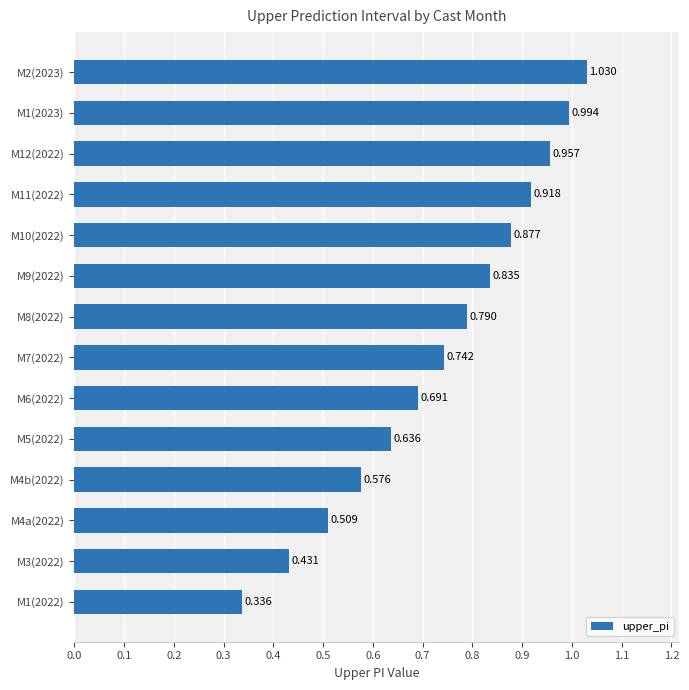

Are the bars horizontal?

Yes